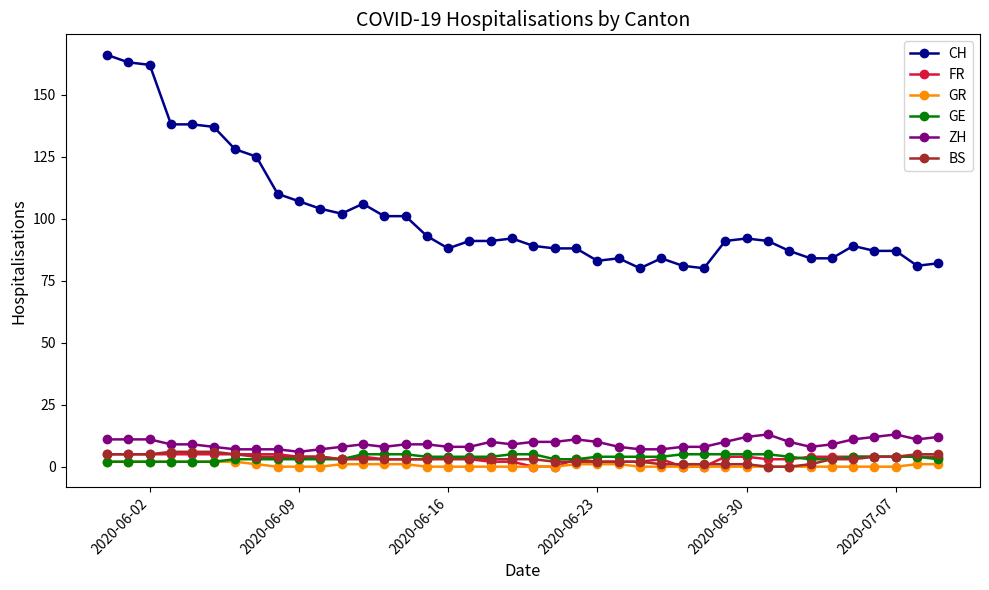

Which series has the largest total across all categories?

CH